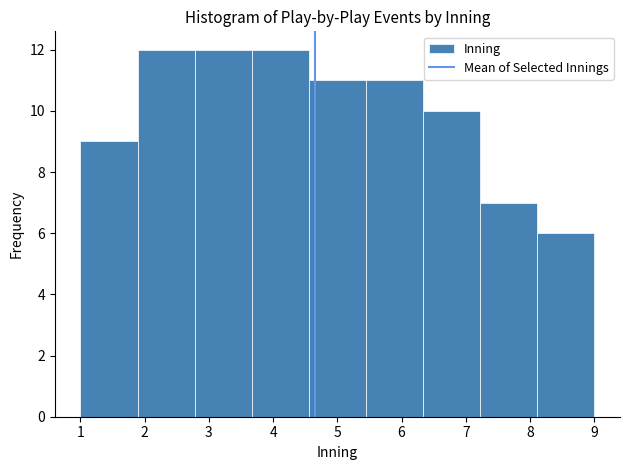

Reading left to right, list every bar in this chart as the range it spans on the x-axis followed by its height. Neither the bar edges nor the heights are printed on the chart, so give them approximately, as read against the axes.

1.0 to 1.9: 9
1.9 to 2.8: 12
2.8 to 3.7: 12
3.7 to 4.6: 12
4.6 to 5.4: 11
5.4 to 6.3: 11
6.3 to 7.2: 10
7.2 to 8.1: 7
8.1 to 9.0: 6